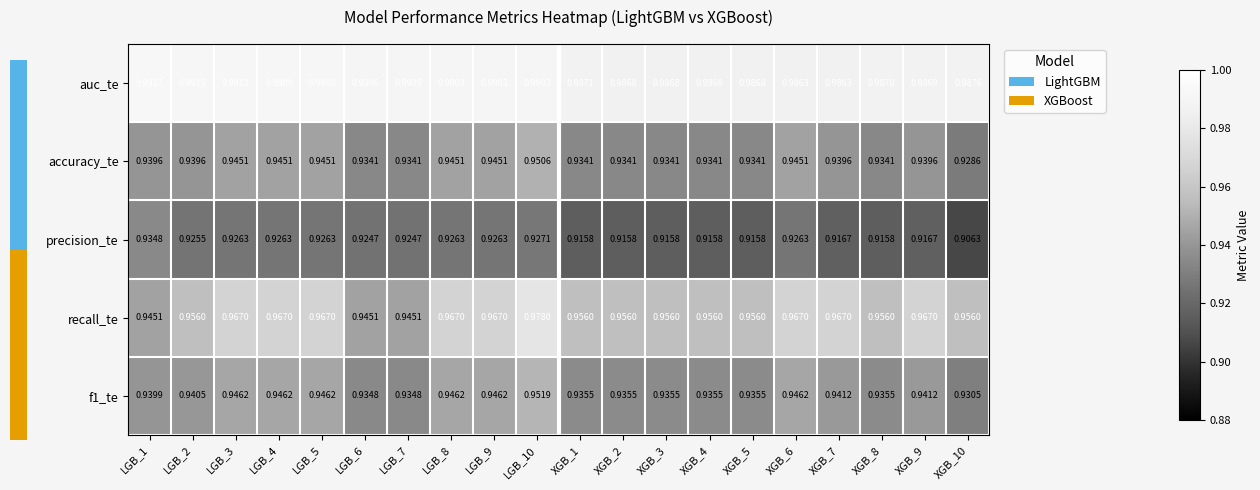

Is the value of f1_te at XGB_2 greater than the value of accuracy_te at LGB_10?

No